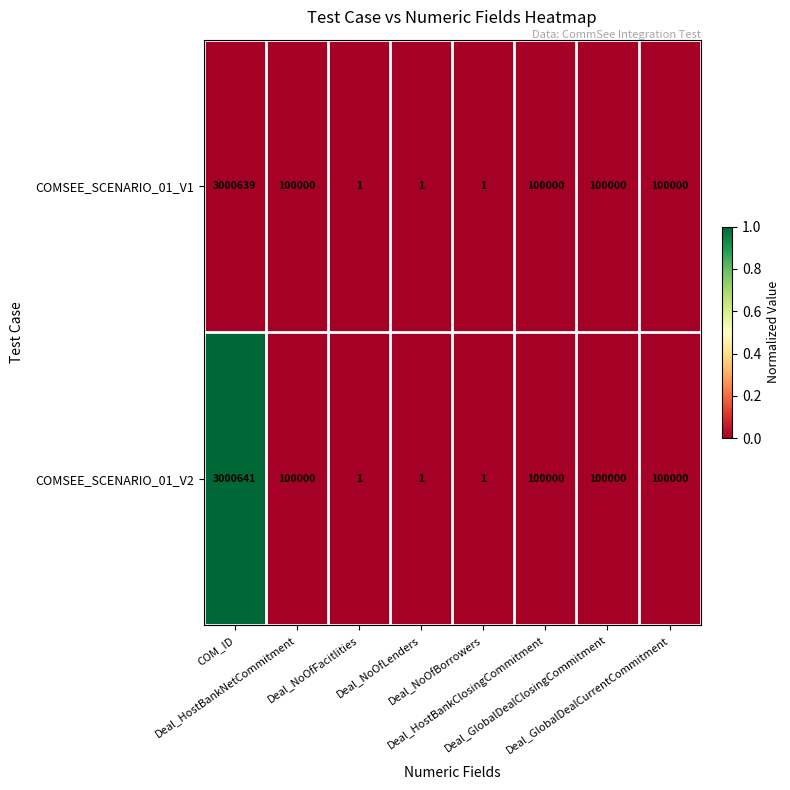

Which series has the widest spread of values?

COMSEE_SCENARIO_01_V2